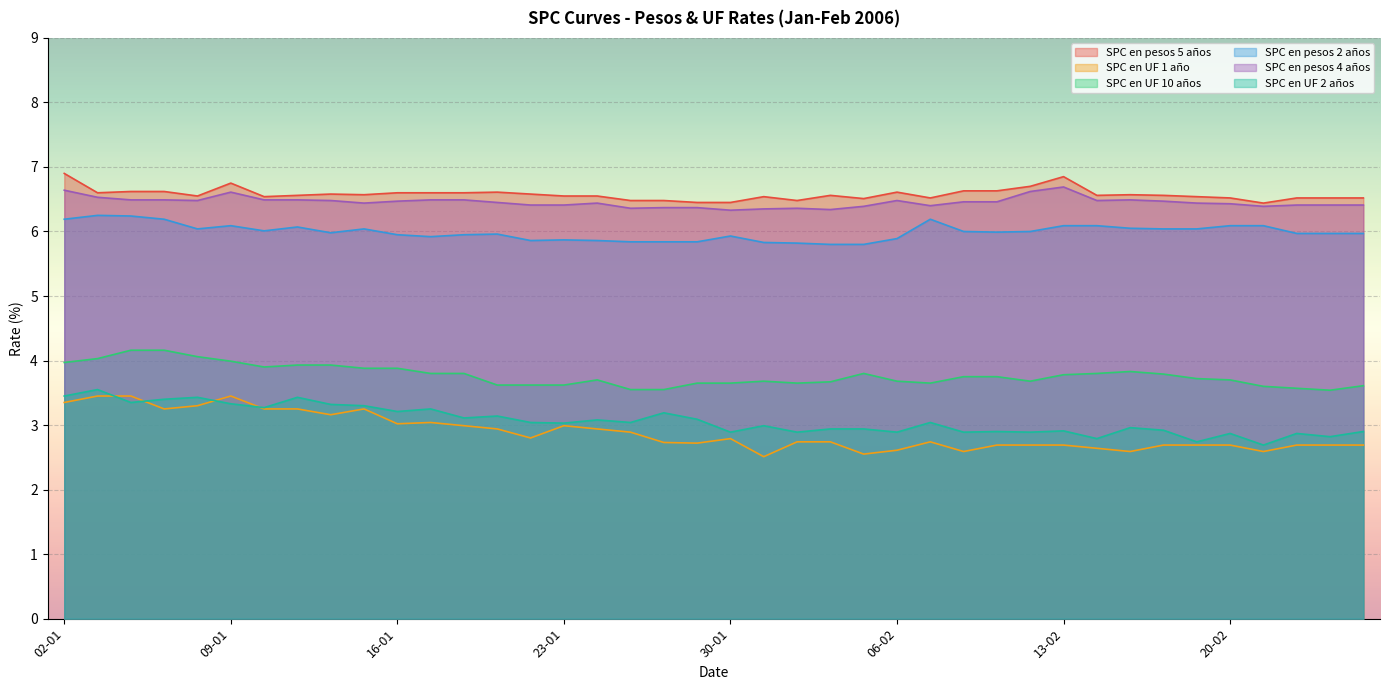

True or false: SPC en UF 1 año and SPC en UF 10 años cross at least once.

False